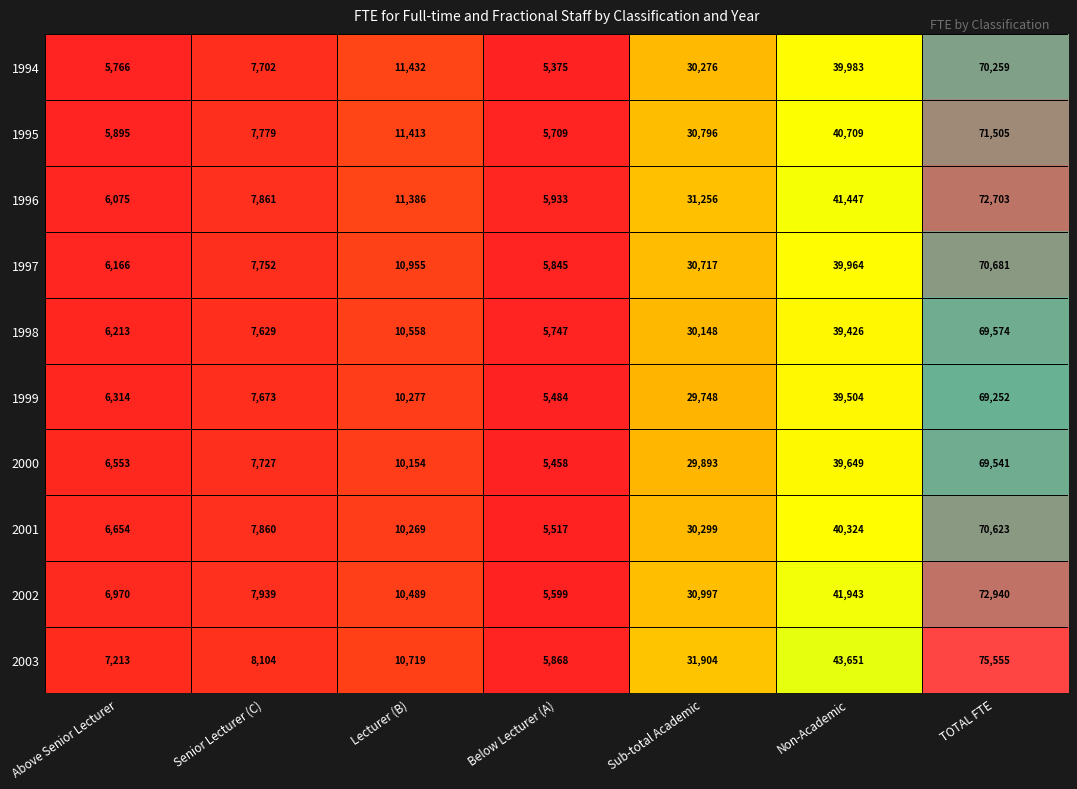

At which label does 2002 reach its peak?

TOTAL FTE